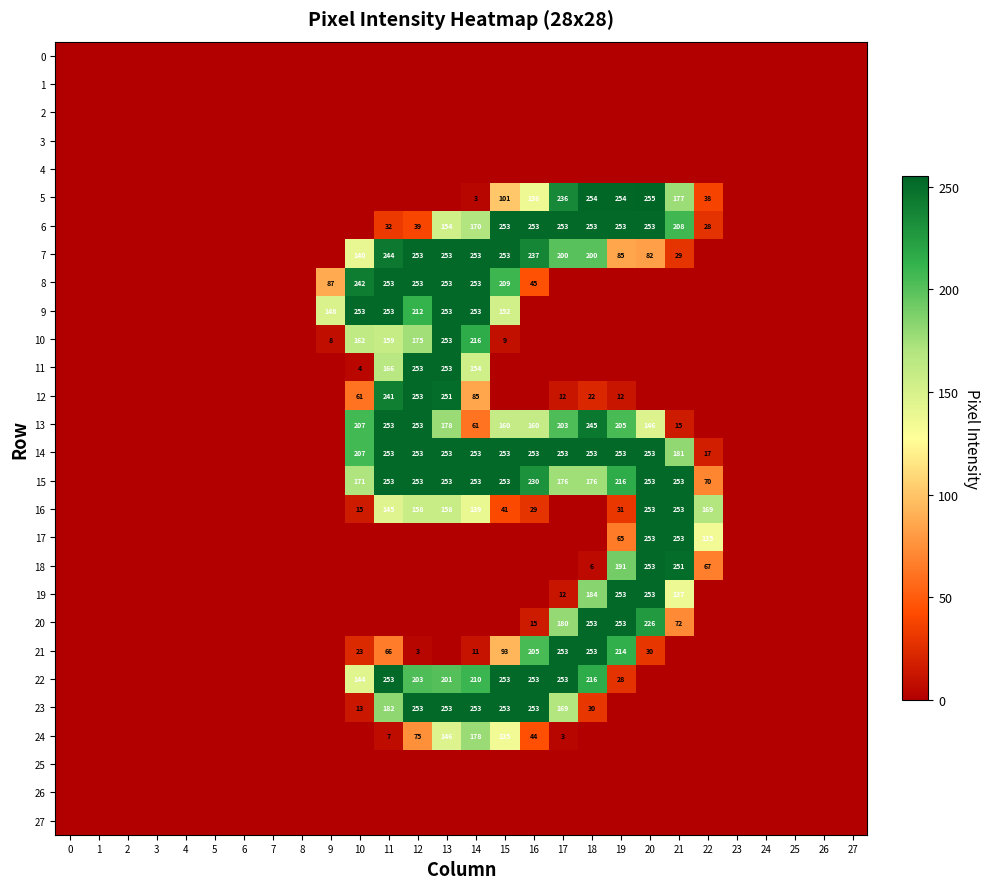

What is the difference between the highest and lowest values at 15?

253